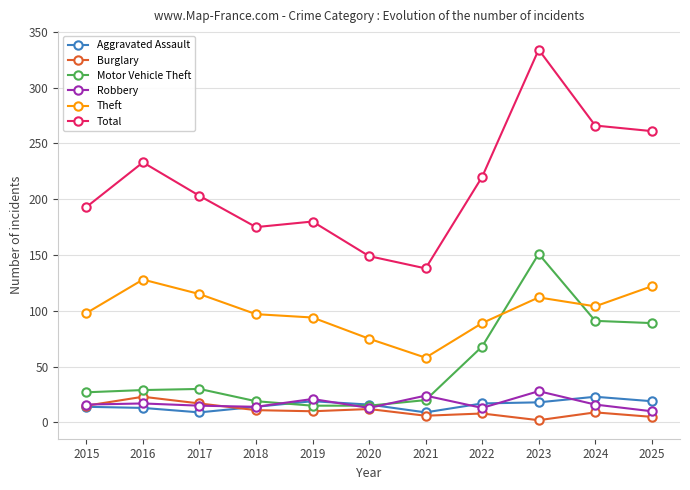

True or false: Total has more than 2 points higher than both neighbors.

True